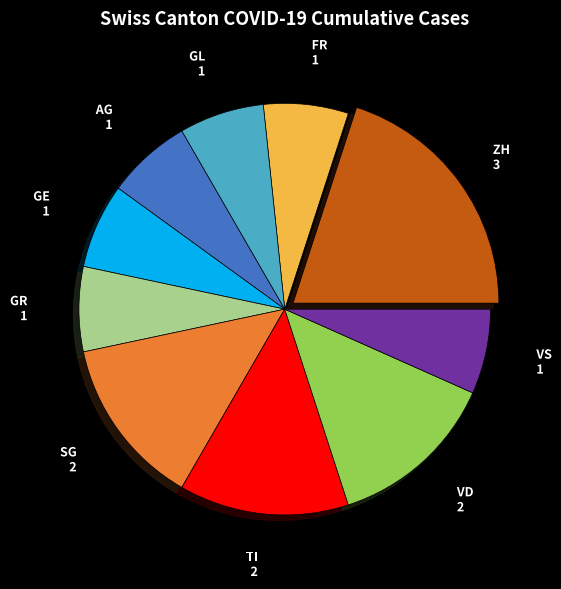

Does any single category account for the majority?

No